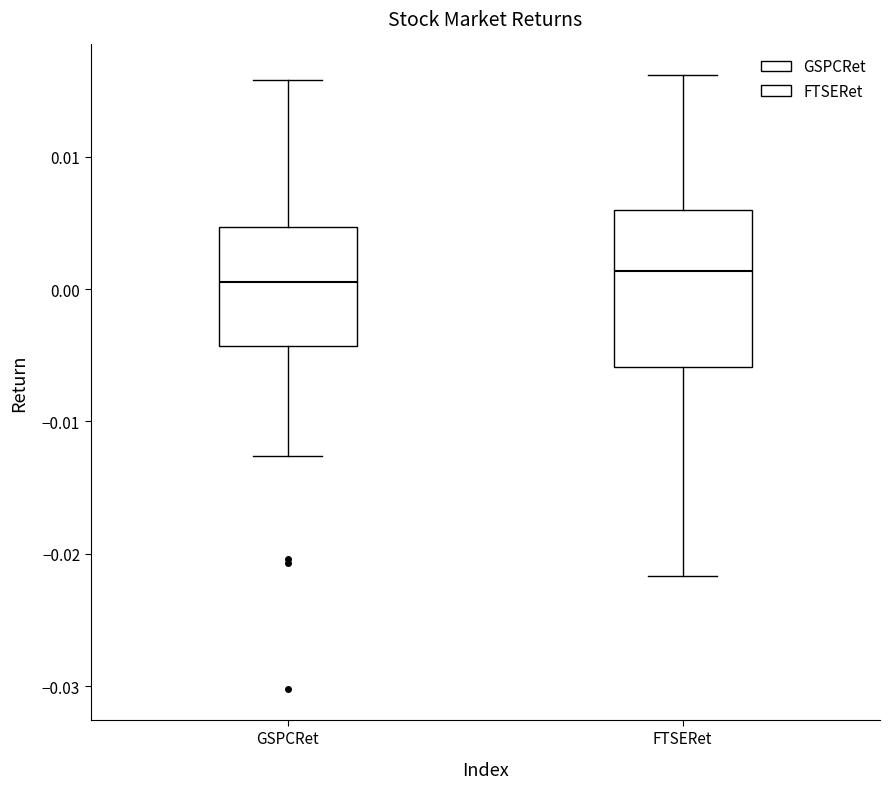

Reading left to right, transcribe this box plot: for each box, give where its median line is, the range the box spans, and where its two whiskers end, as read against the y-axis. The values are not printed on the chart, so give them approximately, as read against the axis.

GSPCRet: median 0.000, box -0.004 to 0.005, whiskers -0.013 to 0.016
FTSERet: median 0.001, box -0.006 to 0.006, whiskers -0.022 to 0.016